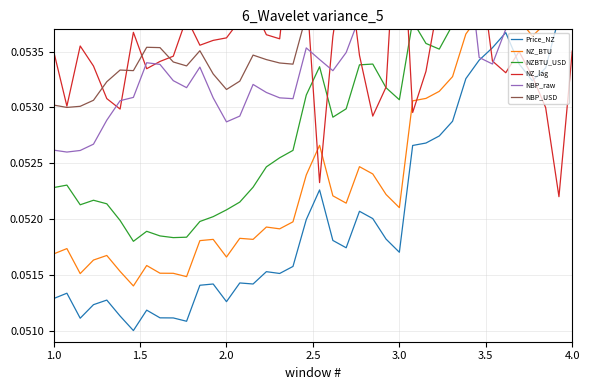

At which category does NZBTU_USD reach its first local peak?

1.5